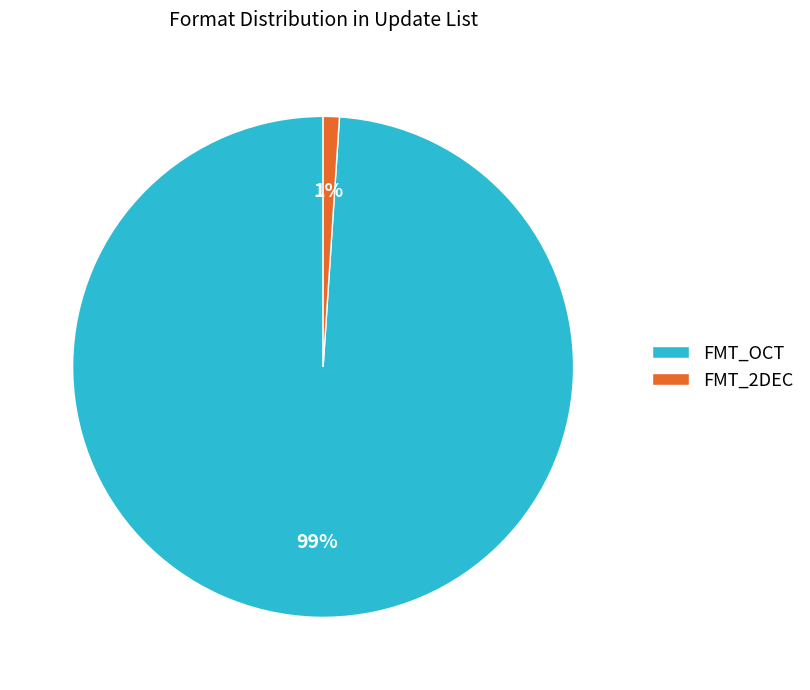

True or false: FMT_2DEC accounts for 12% of the total.

False